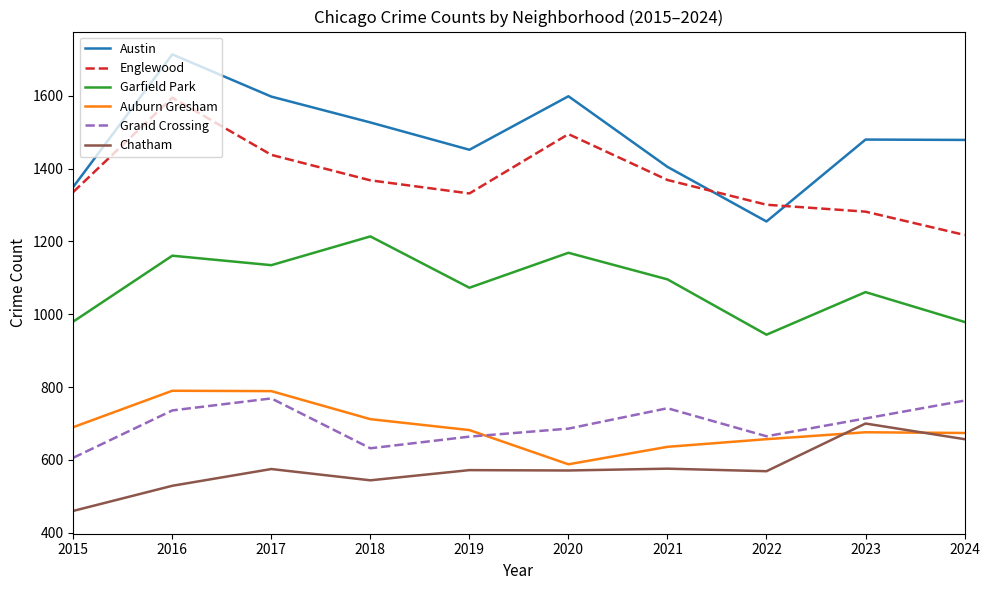

What is the difference between the maximum and minimum values in the Austin series?

459